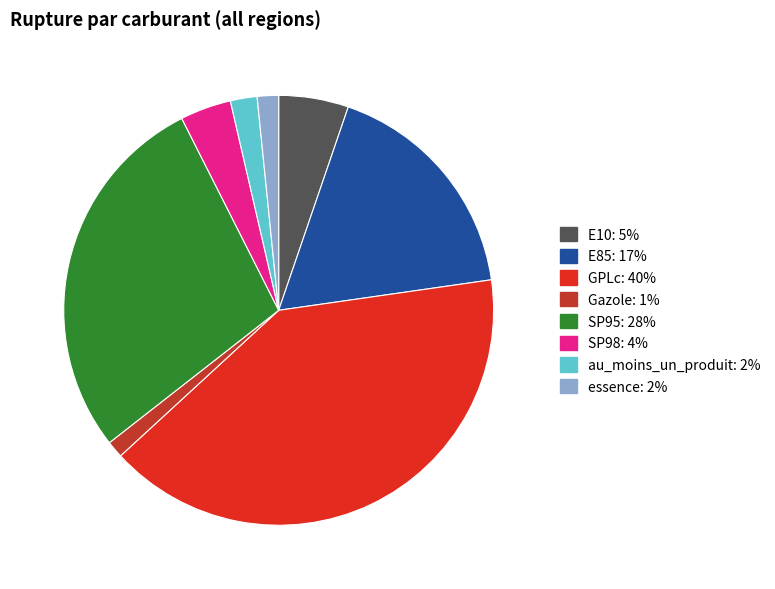

To the nearest percent, what is the combined percentage of Gazole and SP98?

5%